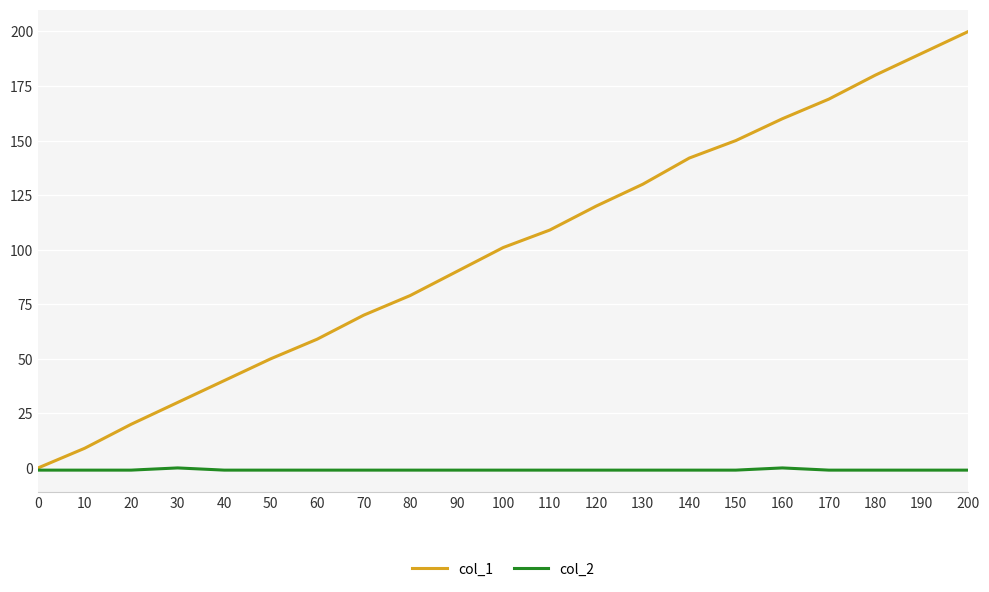

List the series in order of their overall mean, lowest first.

col_2, col_1